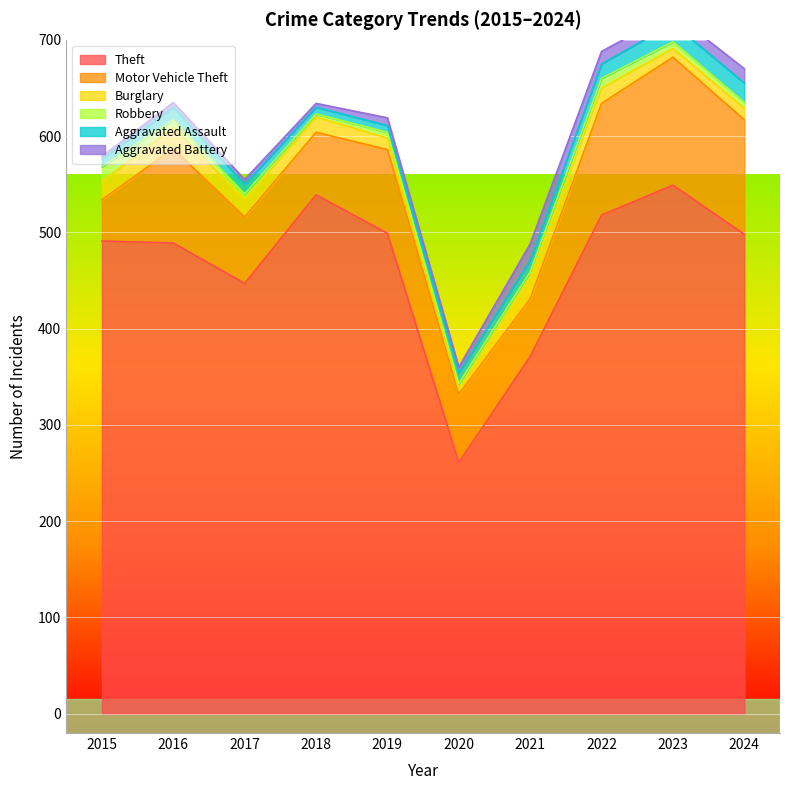

True or false: Theft and Motor Vehicle Theft cross at least once.

False